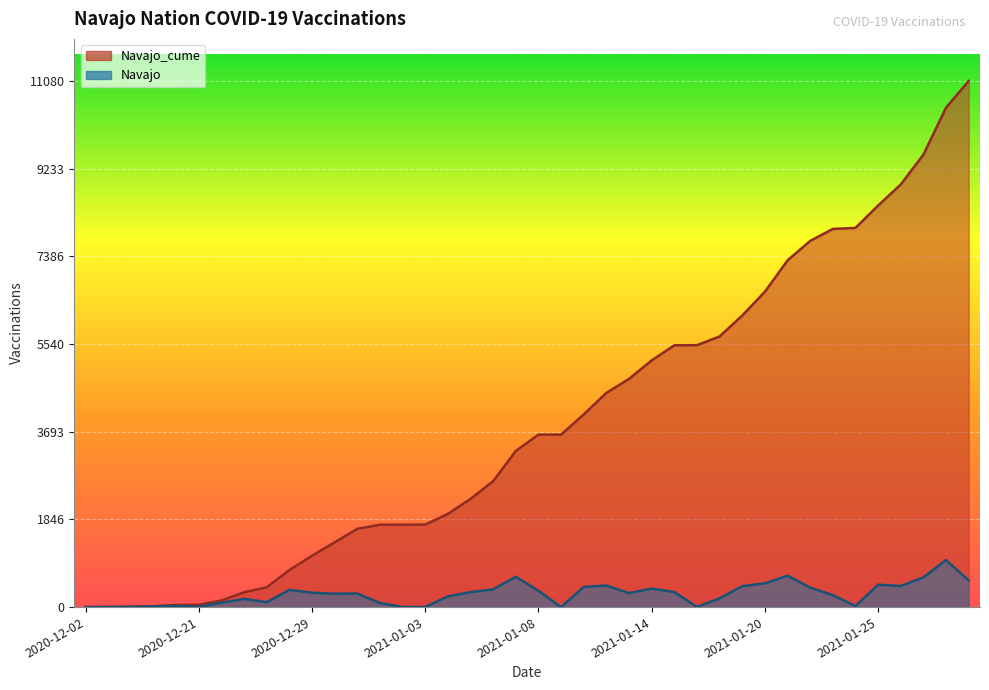

What is the sum of all Navajo values?

11079